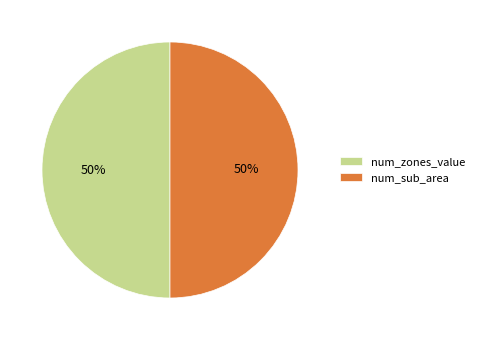

To the nearest percent, what percentage of the pie is num_zones_value?

50%